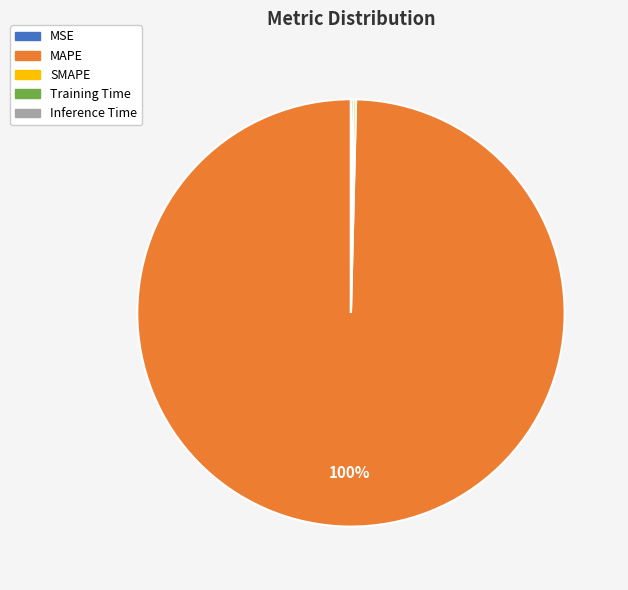

Is it true that MAPE is 100% of the pie?

True